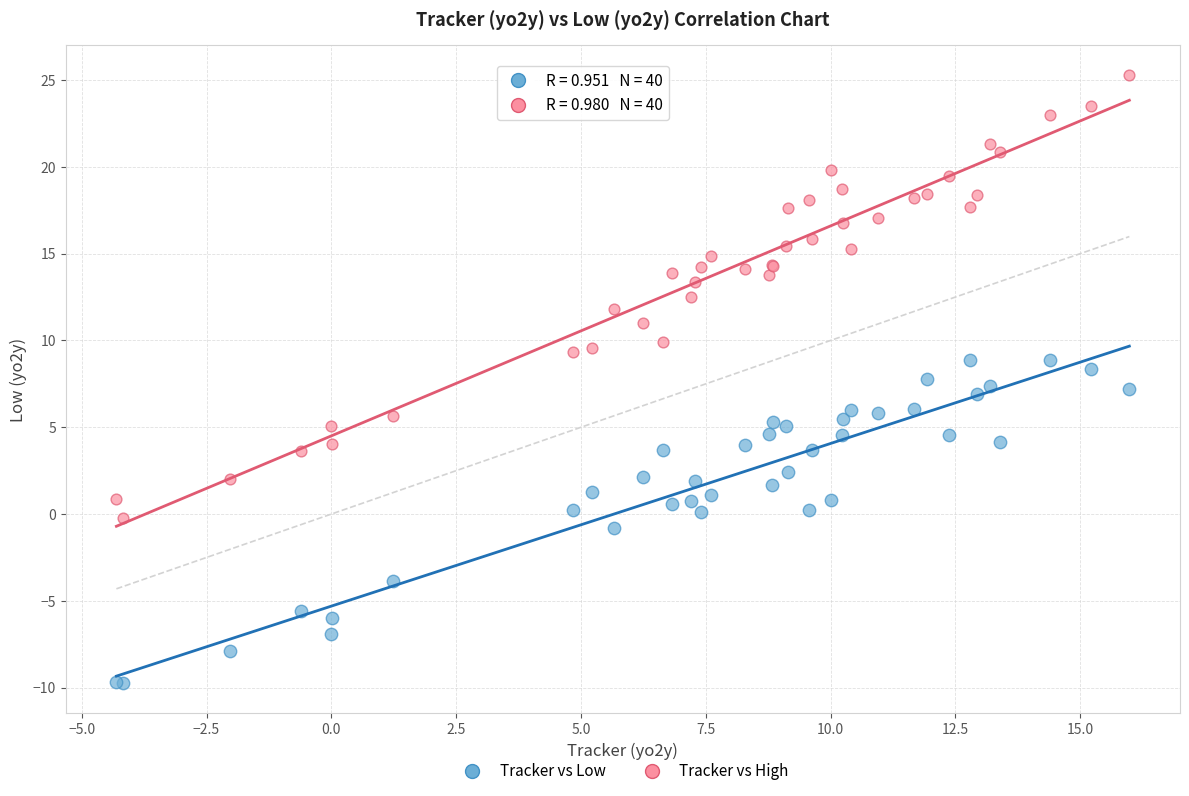

Which series reaches the minimum Y coordinate?

Tracker vs Low